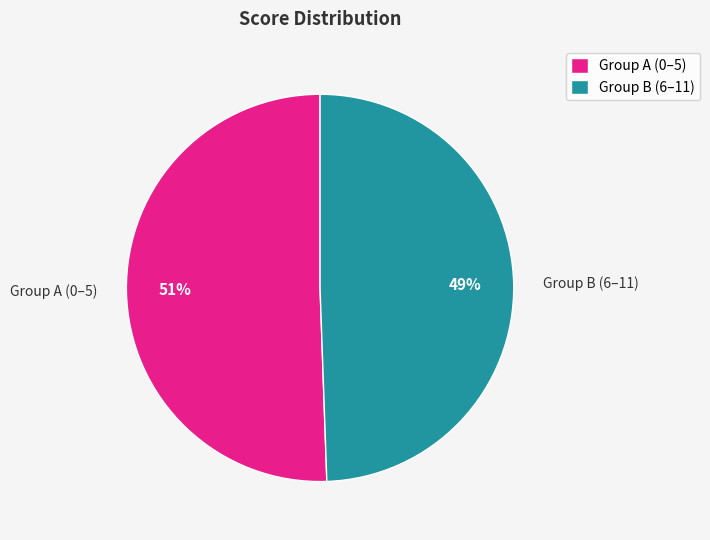

To the nearest percent, what is the combined percentage of Group A (0–5) and Group B (6–11)?

100%